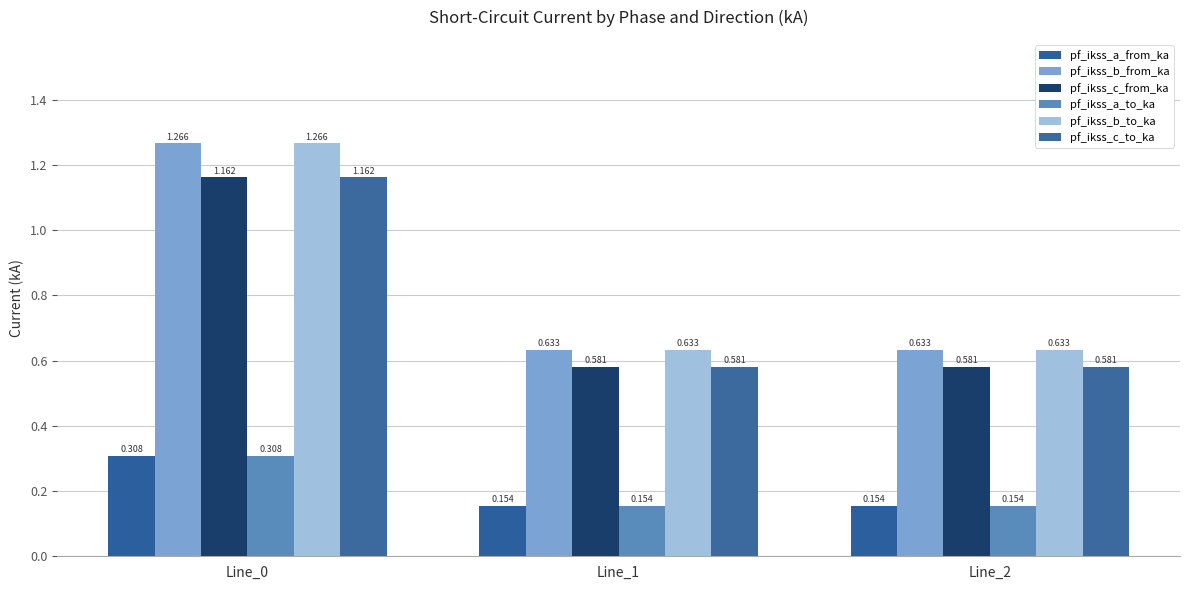

Rank the series at Line_2 from highest to lowest value.

pf_ikss_b_from_ka, pf_ikss_b_to_ka, pf_ikss_c_from_ka, pf_ikss_c_to_ka, pf_ikss_a_to_ka, pf_ikss_a_from_ka